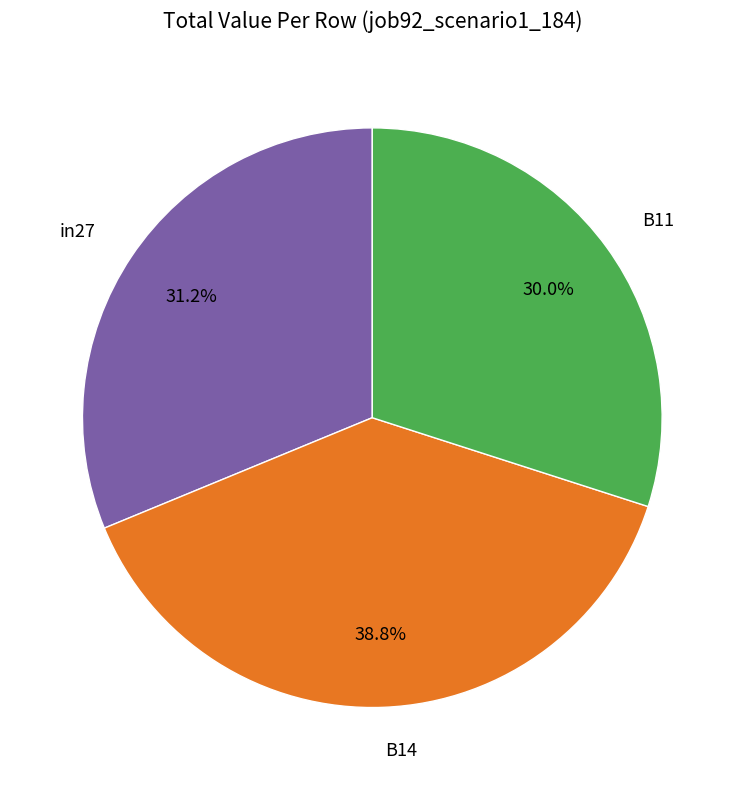

Which has a higher value, B11 or in27?

in27